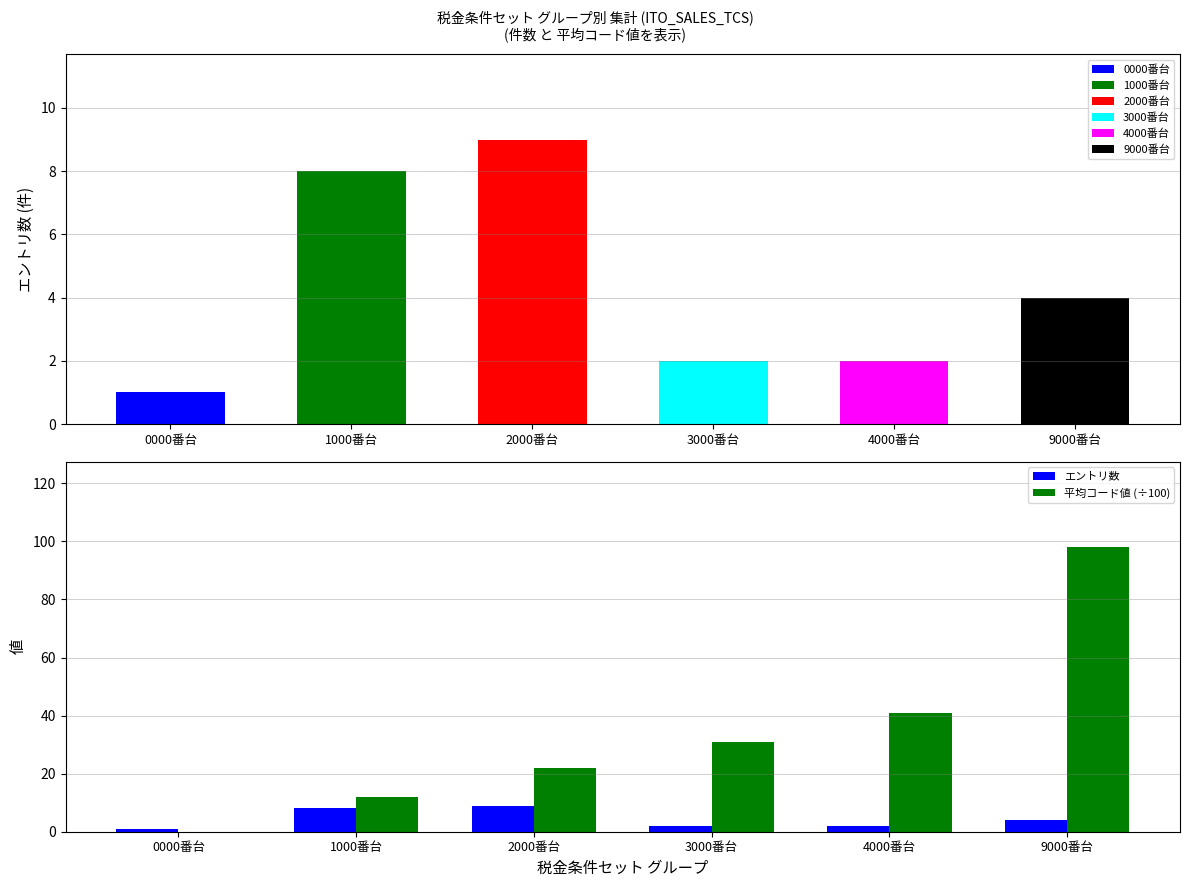

List the labels in order of 平均コード値 (÷100) value, smallest first.

0000番台, 1000番台, 2000番台, 3000番台, 4000番台, 9000番台